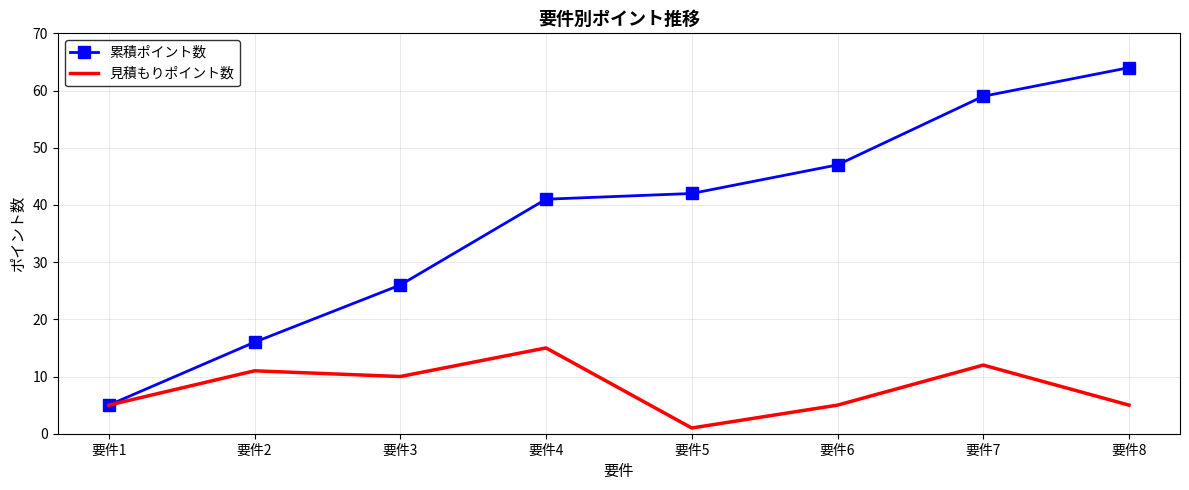

Which series has the largest total across all categories?

累積ポイント数